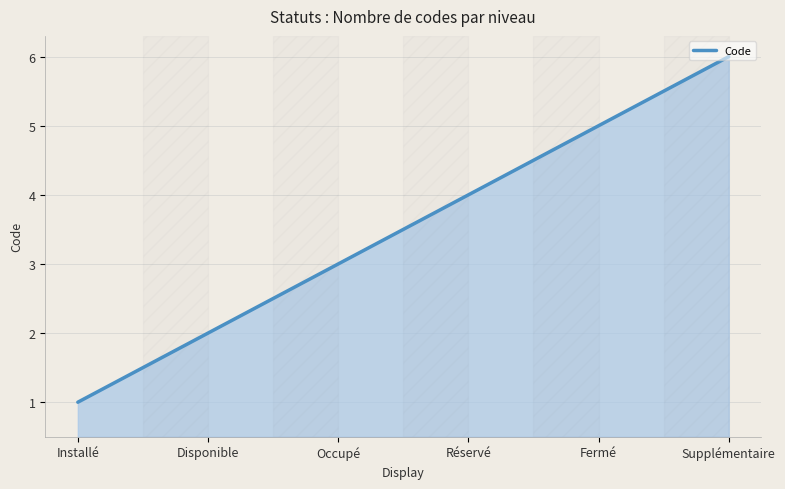

True or false: there are more than 0 points higher than both neighbors.

False